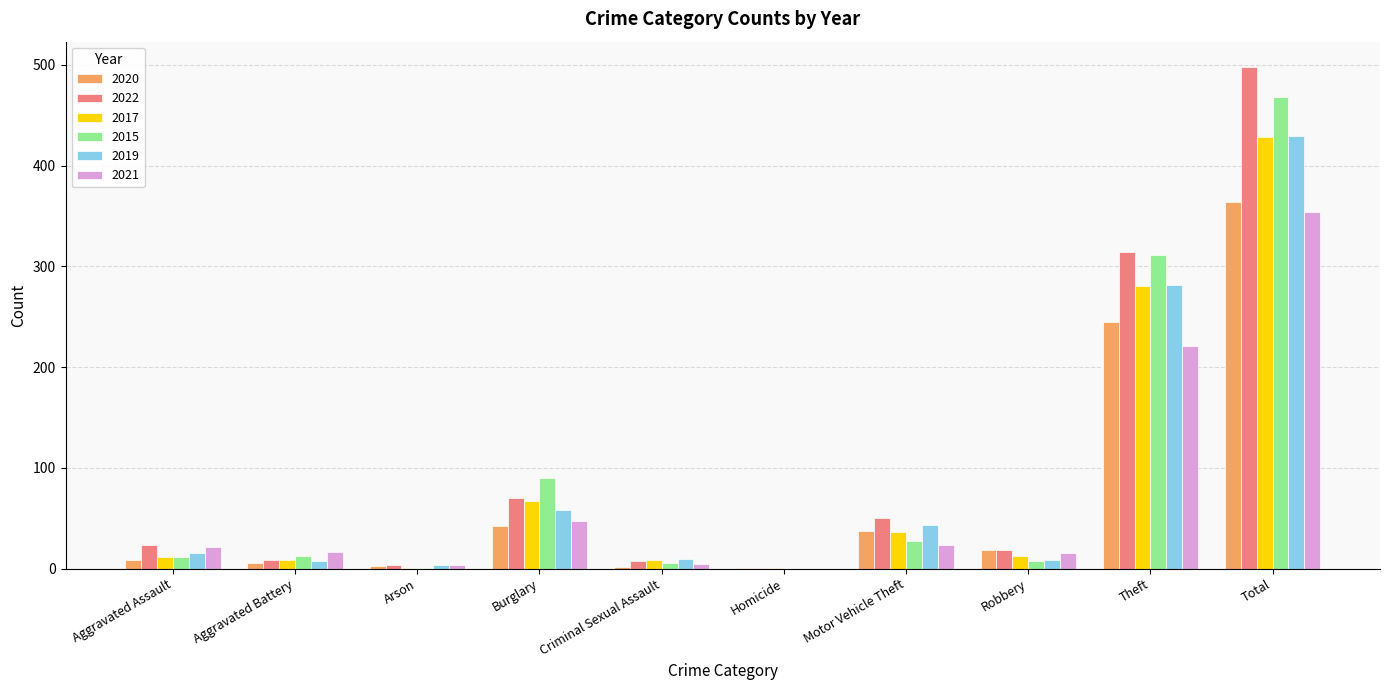

What is the approximate value of 2019 at Motor Vehicle Theft, to the nearest 50?

50